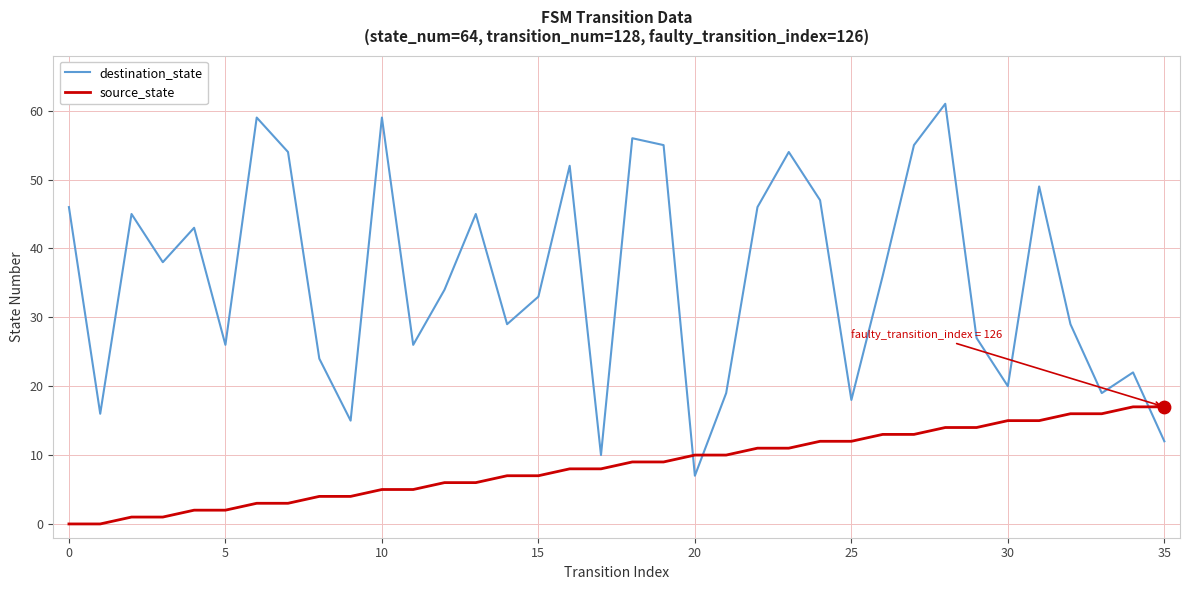

What are all the series names shown in the legend?

destination_state, source_state